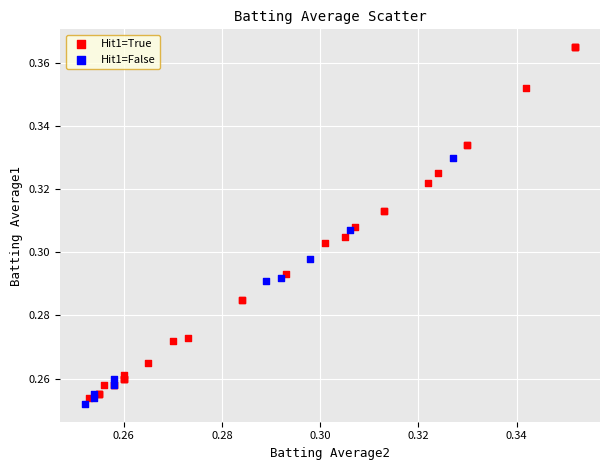

Which series has the largest Y range (max minus min)?

Hit1=True